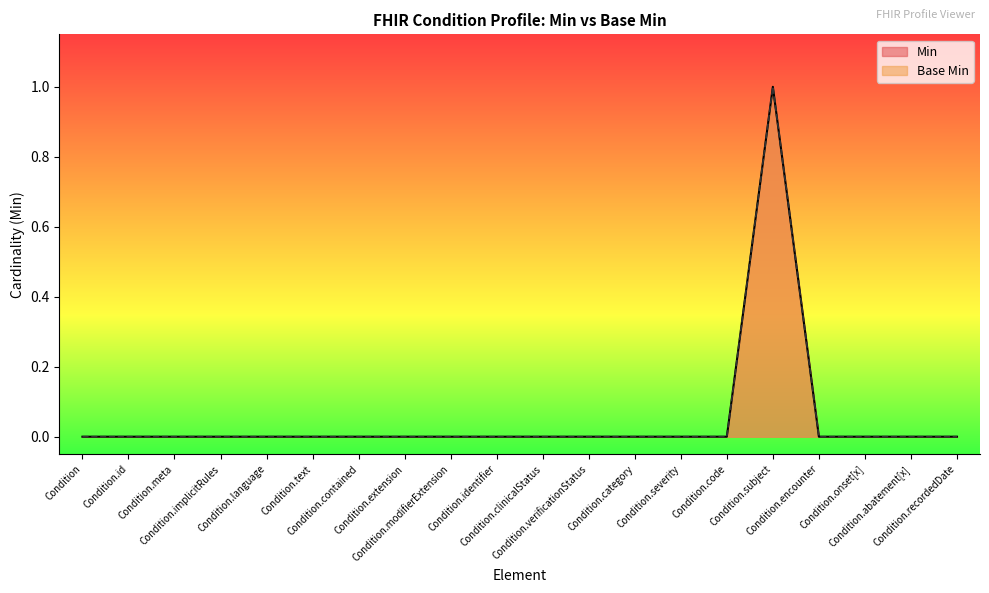

Reading left to right, list all the values displayed in this chart.

Min: Condition=0	Condition.id=0	Condition.meta=0	Condition.implicitRules=0	Condition.language=0	Condition.text=0	Condition.contained=0	Condition.extension=0	Condition.modifierExtension=0	Condition.identifier=0	Condition.clinicalStatus=0	Condition.verificationStatus=0	Condition.category=0	Condition.severity=0	Condition.code=0	Condition.subject=1	Condition.encounter=0	Condition.onset[x]=0	Condition.abatement[x]=0	Condition.recordedDate=0
Base Min: Condition=0	Condition.id=0	Condition.meta=0	Condition.implicitRules=0	Condition.language=0	Condition.text=0	Condition.contained=0	Condition.extension=0	Condition.modifierExtension=0	Condition.identifier=0	Condition.clinicalStatus=0	Condition.verificationStatus=0	Condition.category=0	Condition.severity=0	Condition.code=0	Condition.subject=1	Condition.encounter=0	Condition.onset[x]=0	Condition.abatement[x]=0	Condition.recordedDate=0